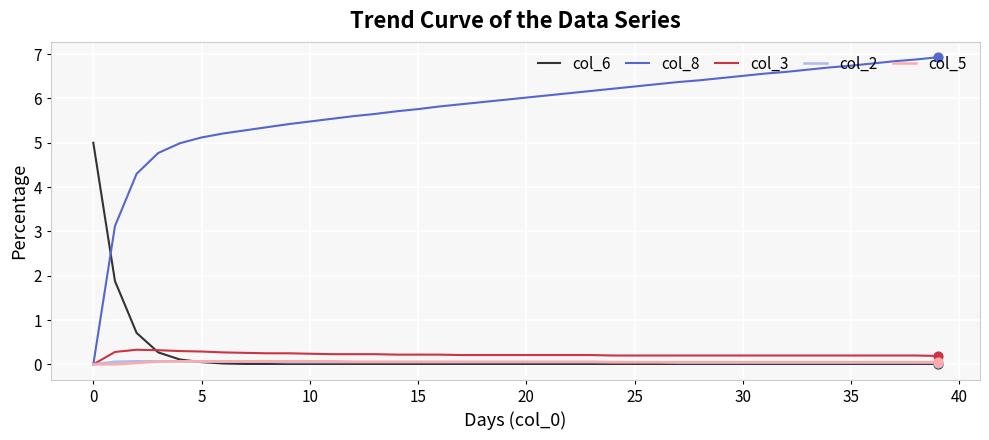

Which series has the widest spread of values?

col_8